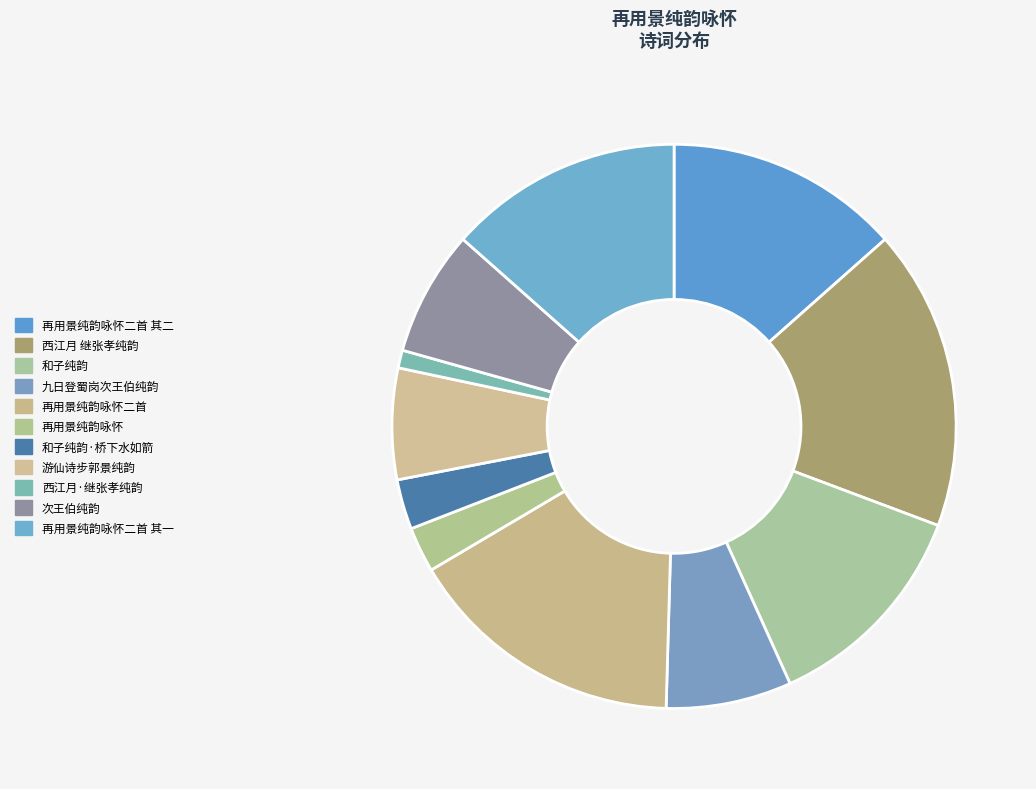

The 再用景纯韵咏怀 slice represents 1% of the pie. True or false?

False